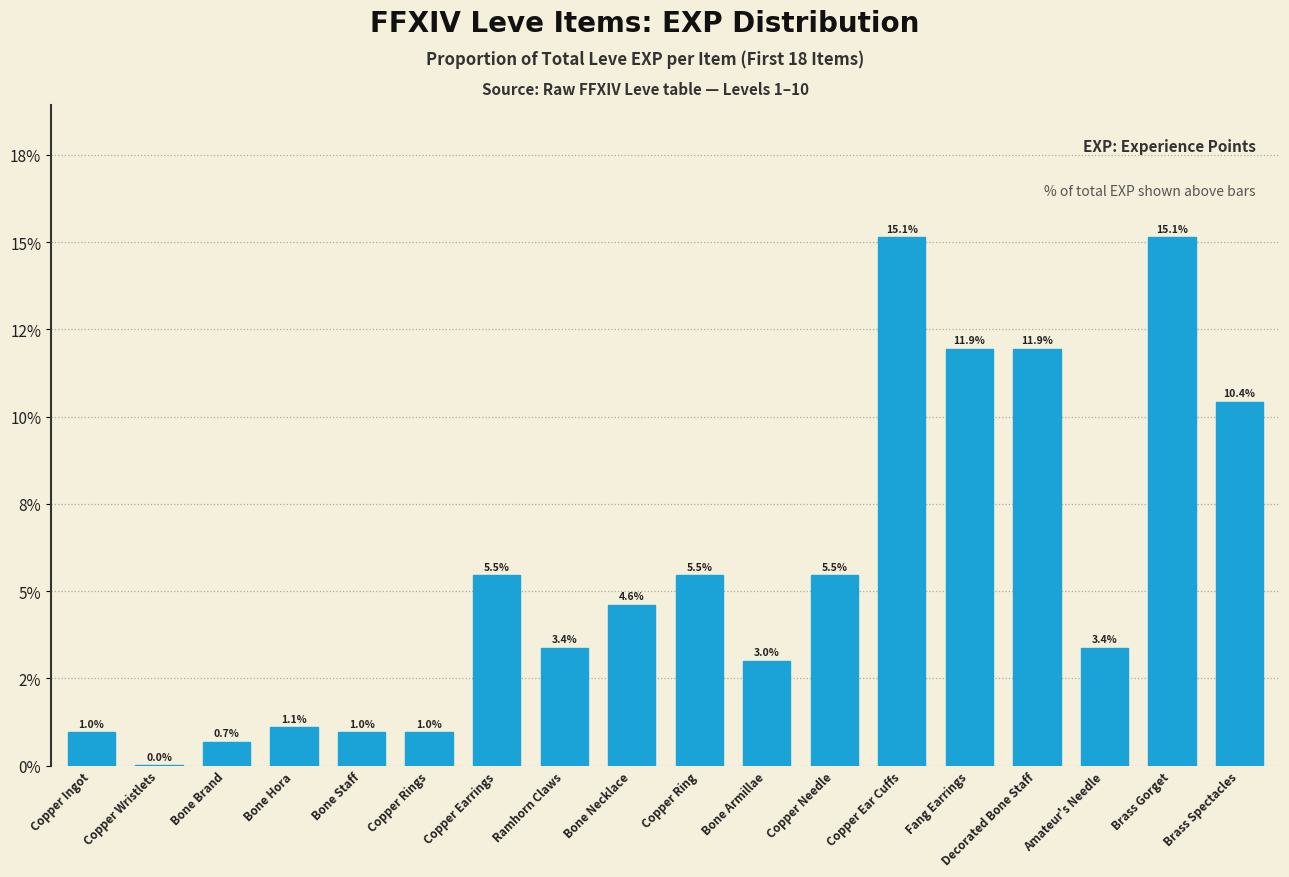

The value at Bone Staff is 1.0. True or false?

True